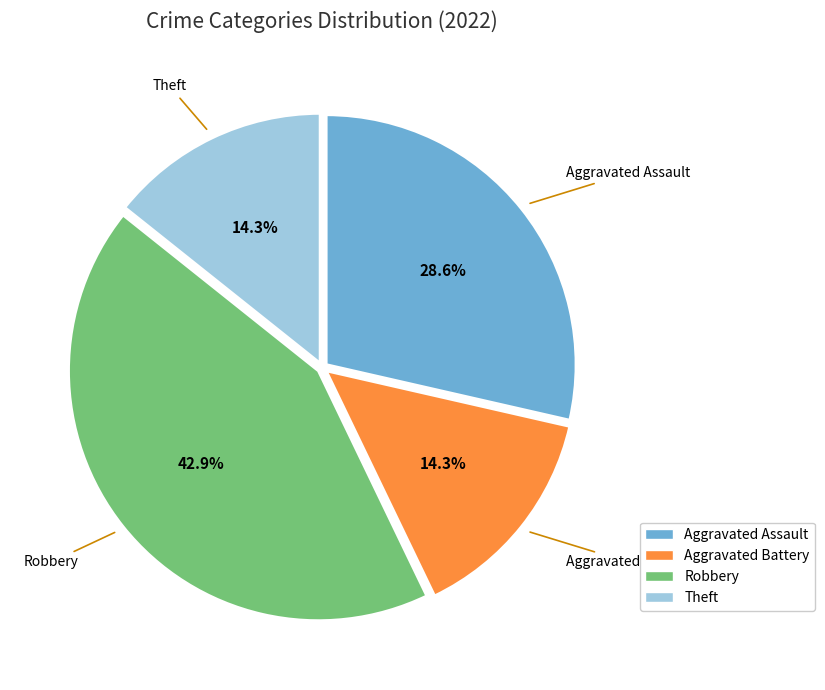

Which slice is the largest?

Robbery